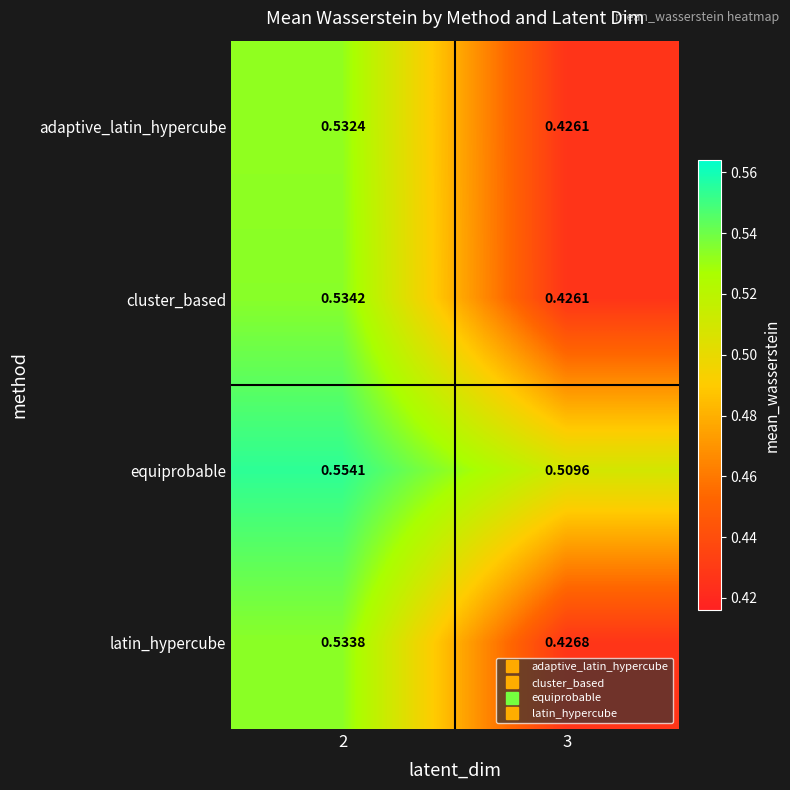

List the series in order of their peak value, highest first.

equiprobable, cluster_based, latin_hypercube, adaptive_latin_hypercube